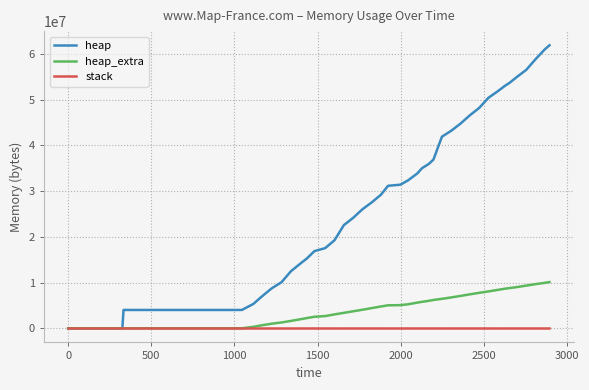

Which series has the largest total across all categories?

heap